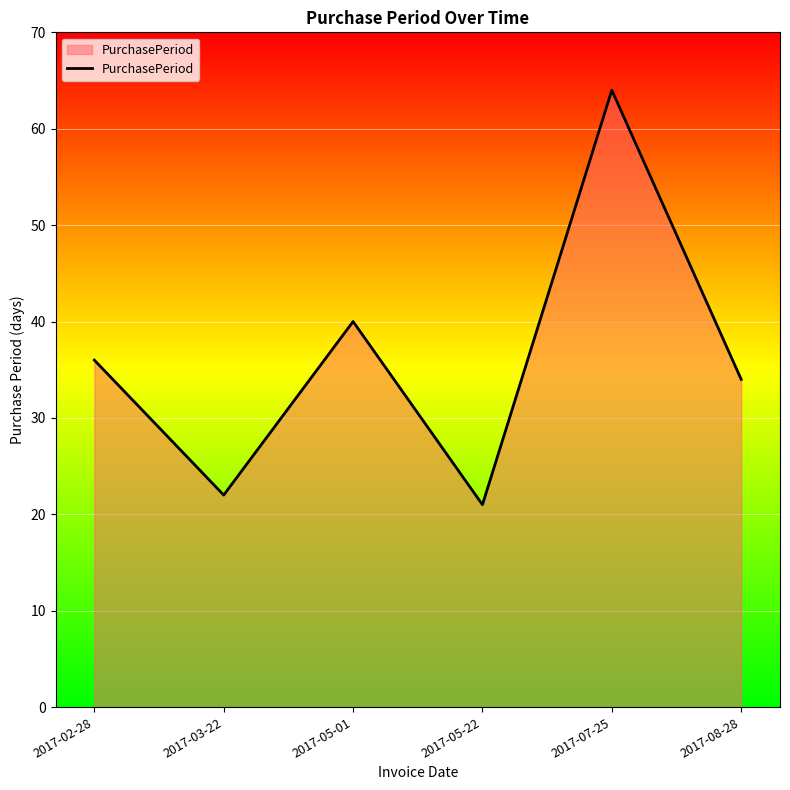

What is the greatest value displayed?

64